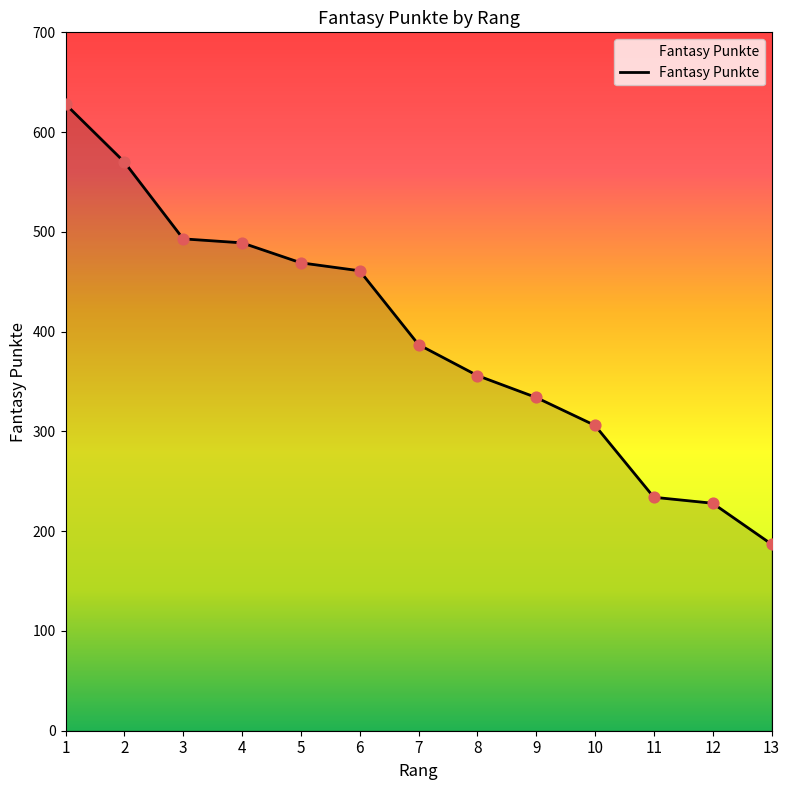

What is the ratio of the value at 6 to the value at 11?

2.0